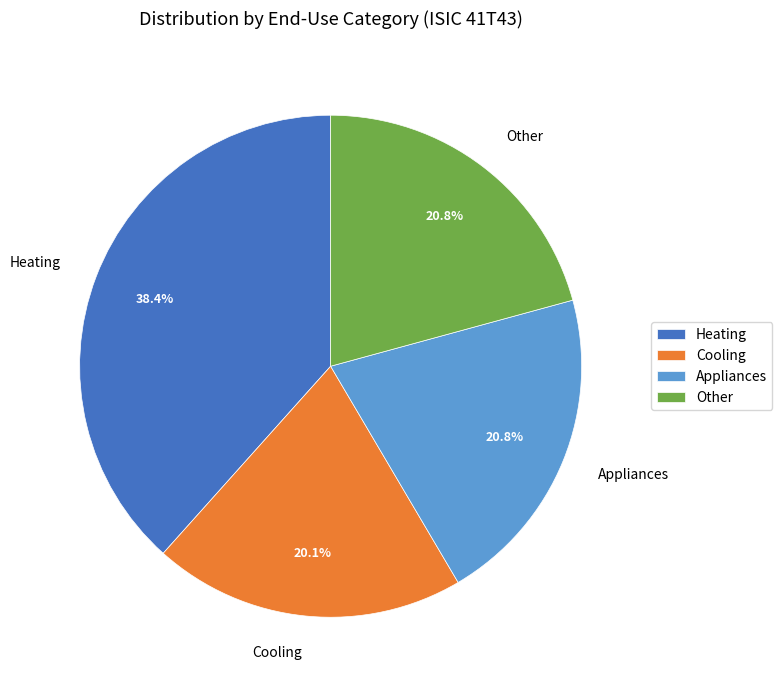

Approximately how many times larger is the value at Other compared to Heating?

0.5